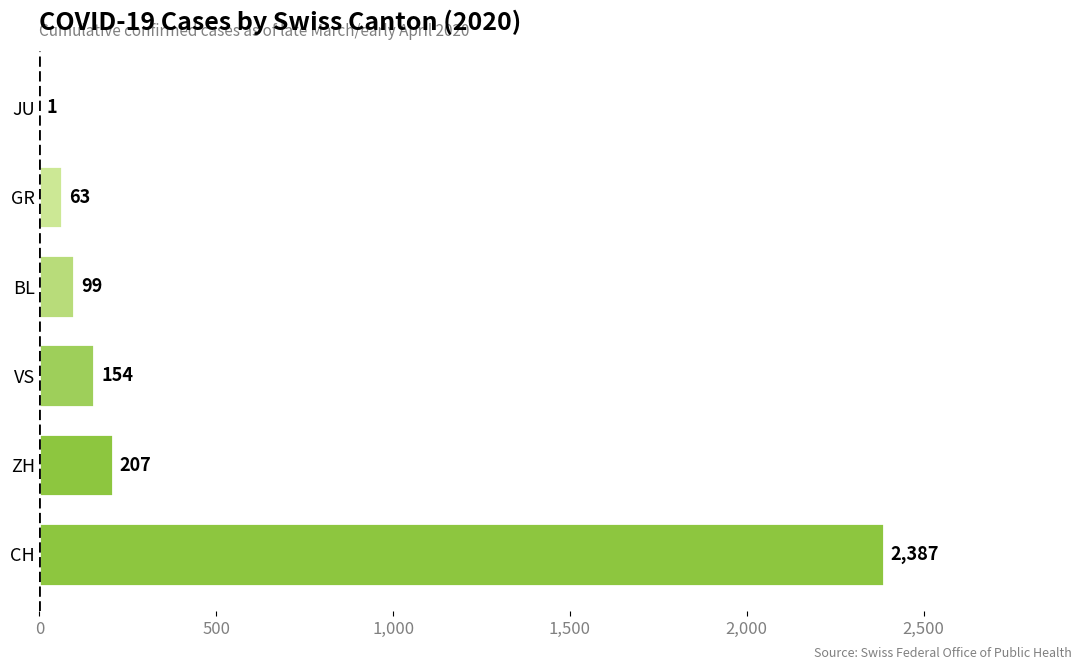

True or false: the data shows 99 at BL.

True